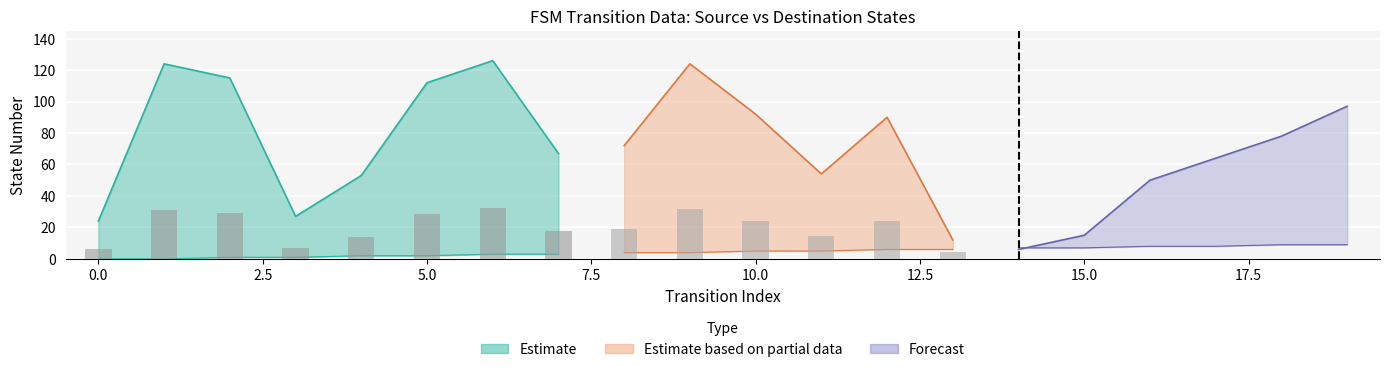

What is the sum of the source_state values at 5 and 18?

11